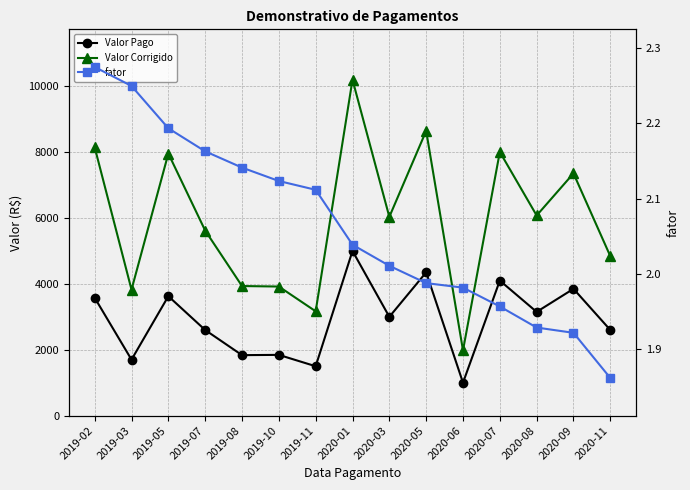

The value of Valor Corrigido at 2020-11 is 4840.6. True or false?

True